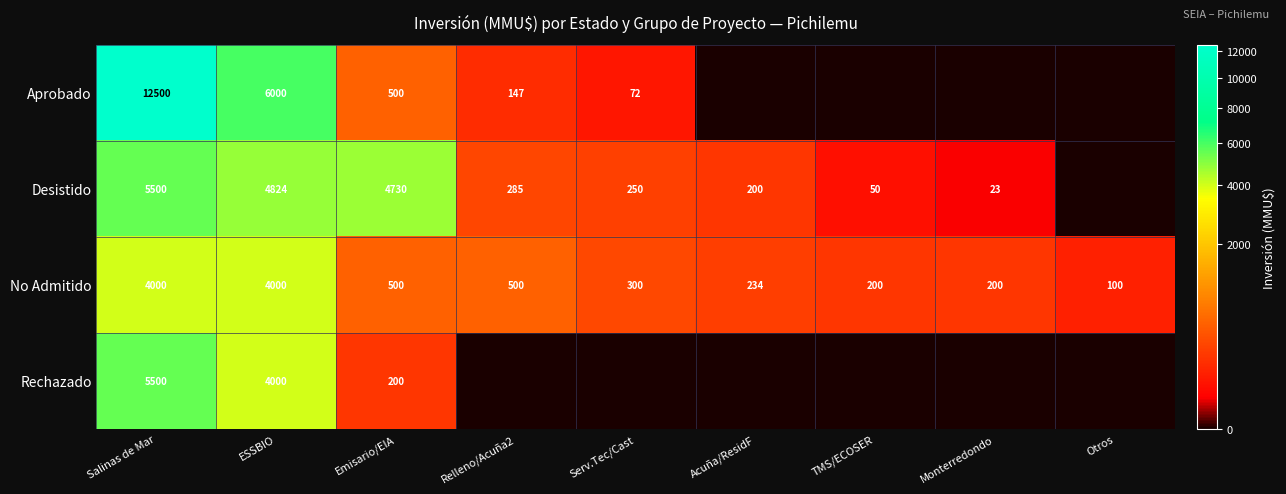

What is the difference between the No Admitido values at Acuña/ResidF and Otros?

134